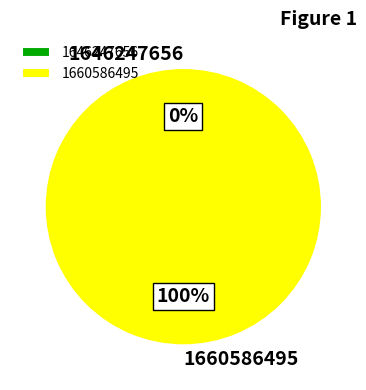

True or false: 1646247656 accounts for 0% of the total.

True